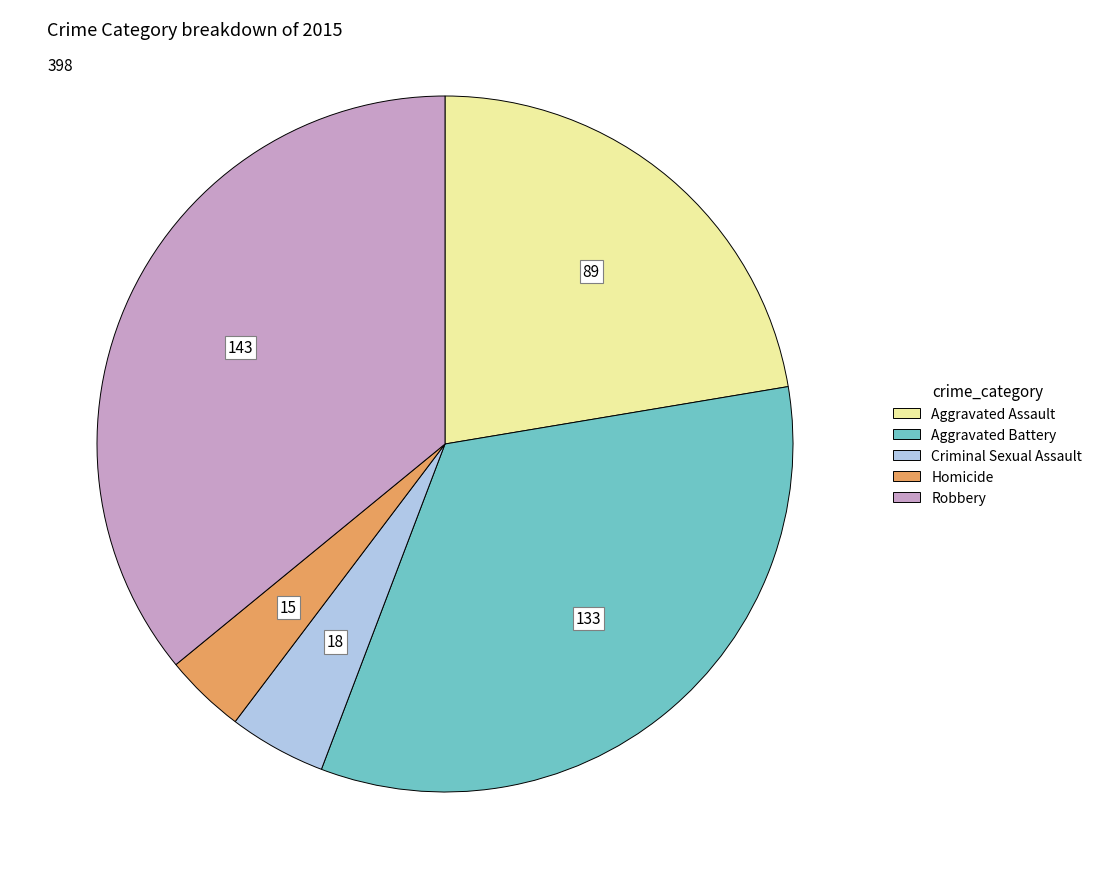

Do Homicide and Robbery together represent more than half of the pie?

No